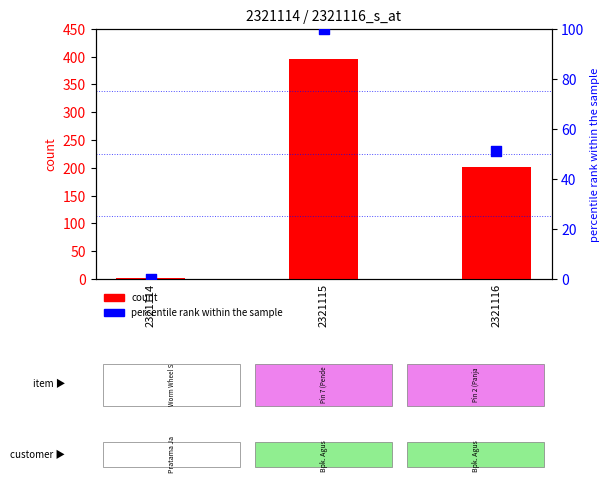

Is the value of count at 2321114 greater than the value of percentile rank within the sample at 2321115?

No